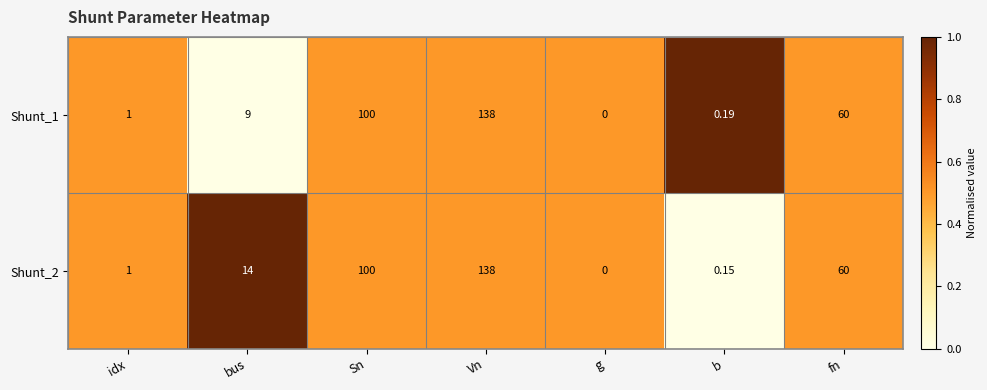

Which category has the highest value in the Shunt_2 series?

Vn